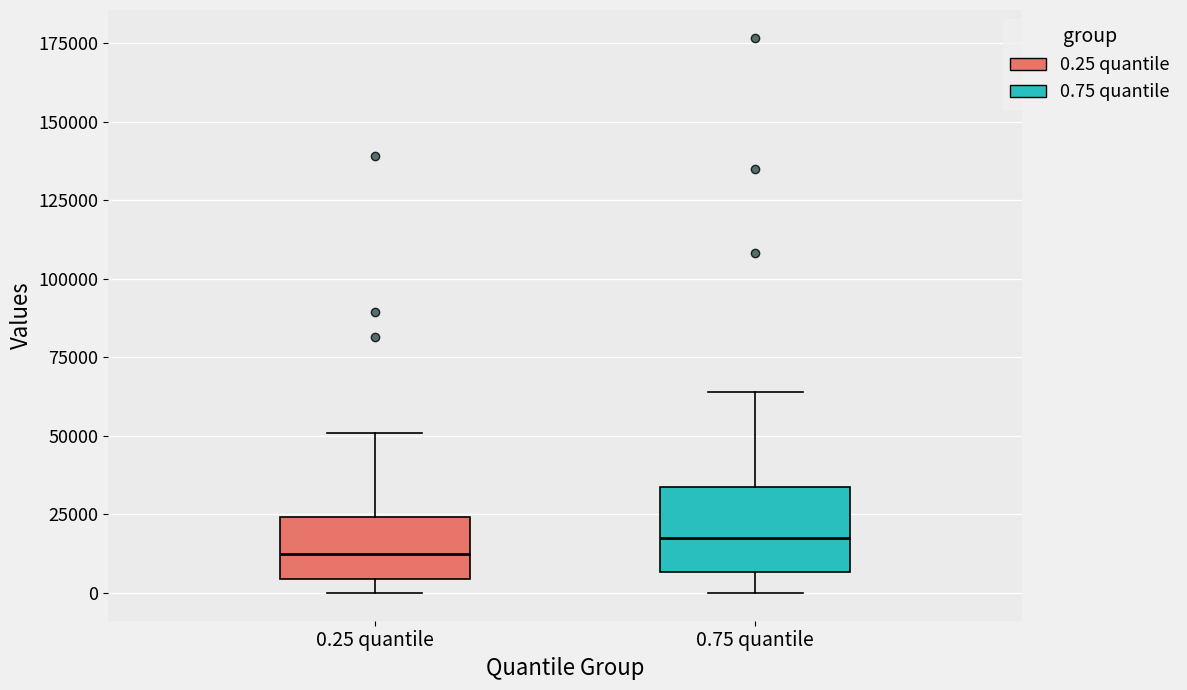

Which box has the lowest median line?

0.25 quantile